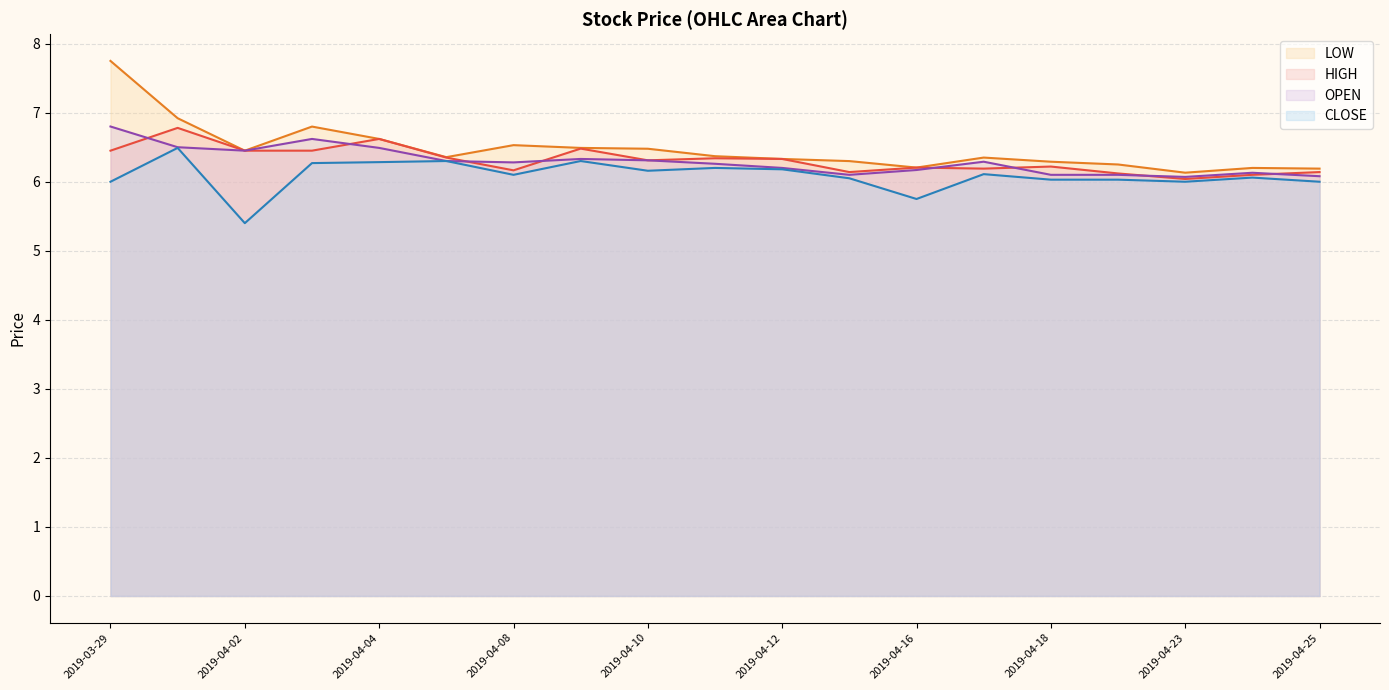

What is the total value across all series at 2019-03-29?

27.0